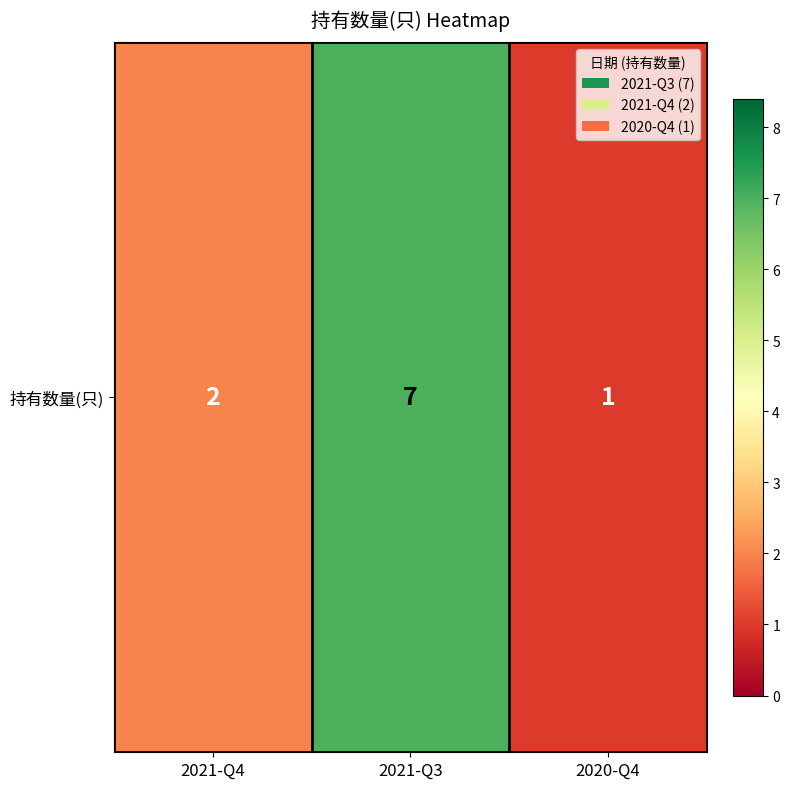

How many values are between 1 and 7?

3